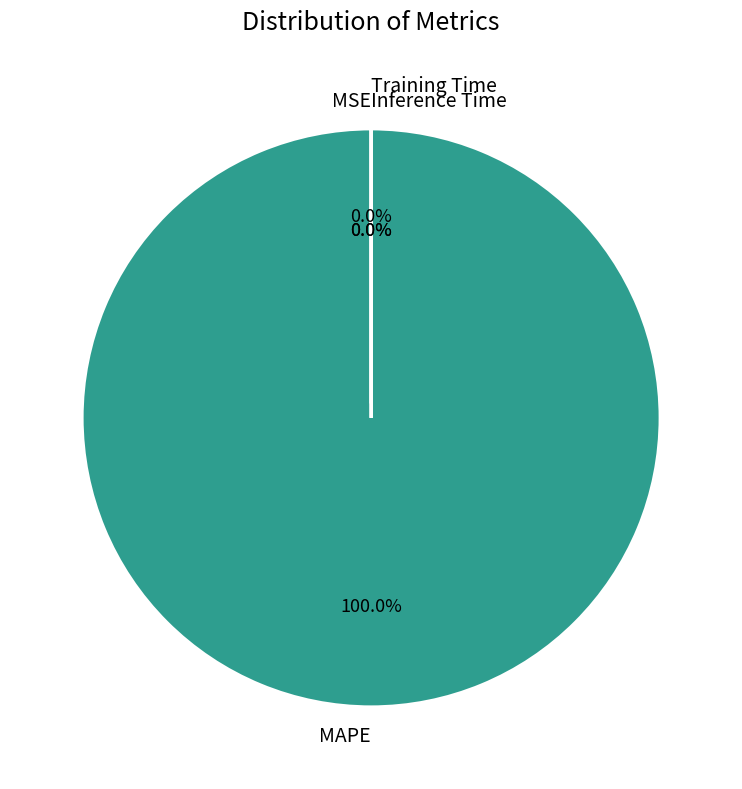

True or false: Training Time accounts for 9% of the total.

False